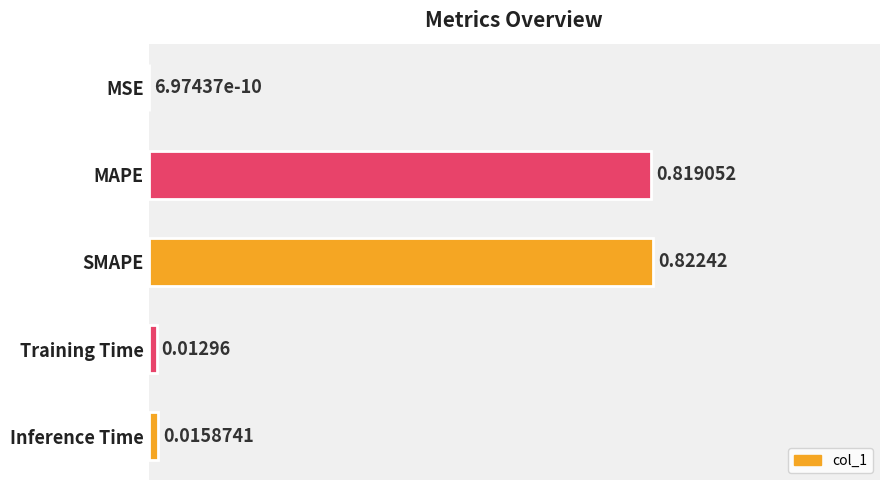

Which has a higher value, SMAPE or Training Time?

SMAPE